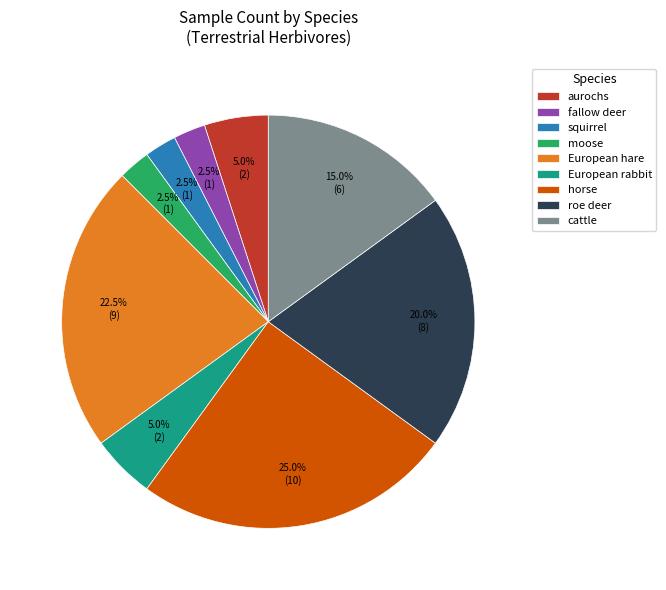

Which category has the biggest portion of the pie?

horse